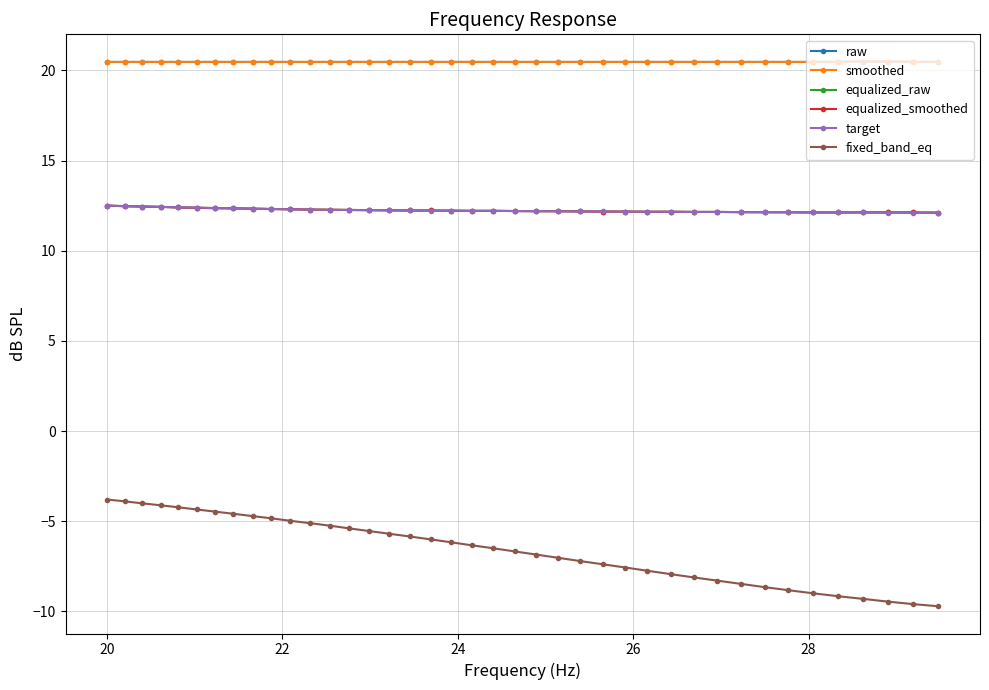

What is the maximum value for raw?

20.5